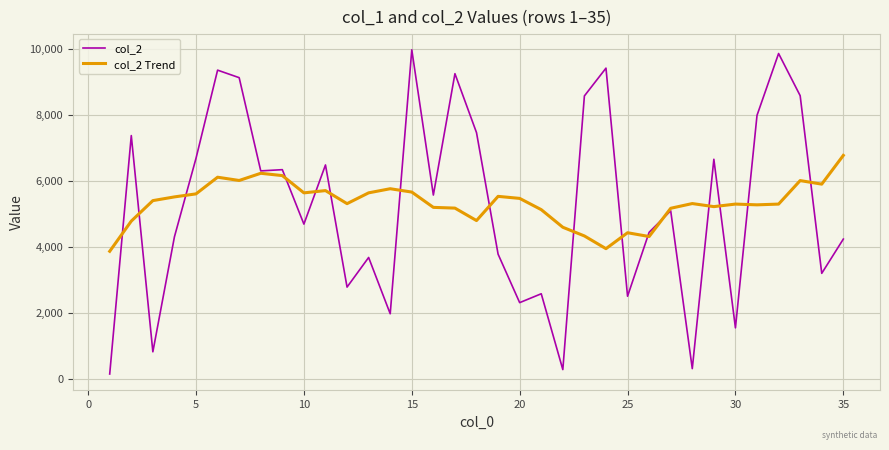

True or false: col_2 has more than 2 points higher than both neighbors.

True